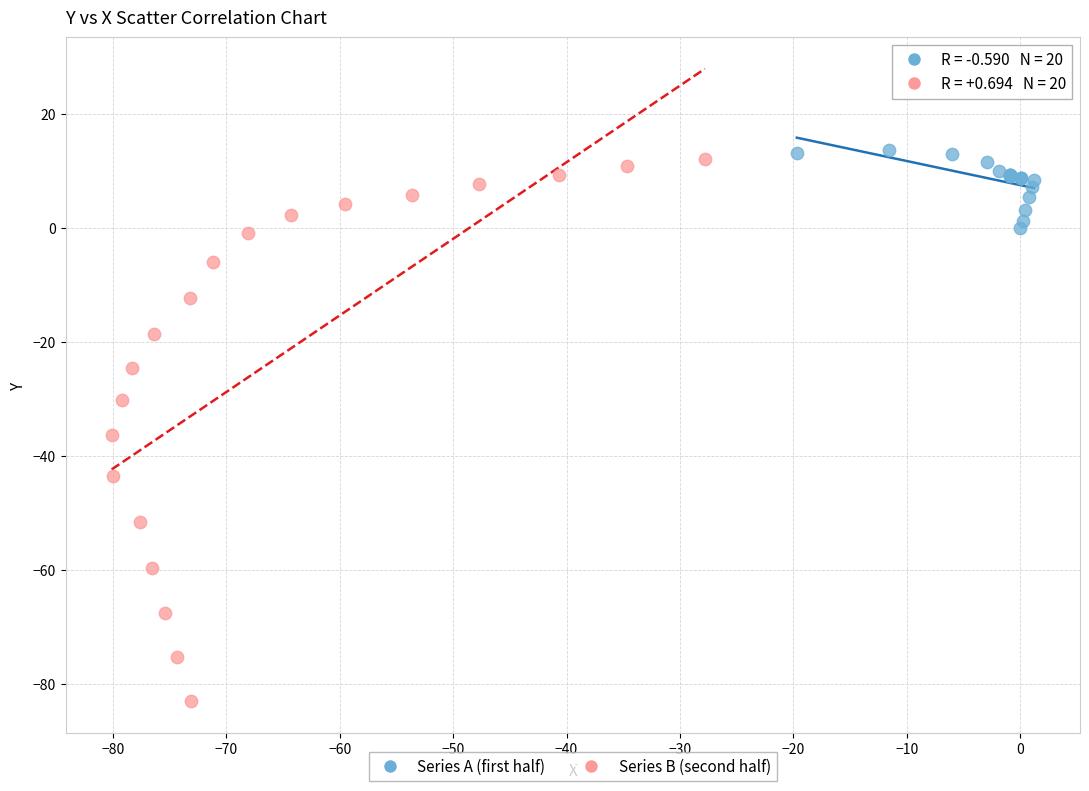

Which series reaches the maximum Y coordinate?

Series A (first half)